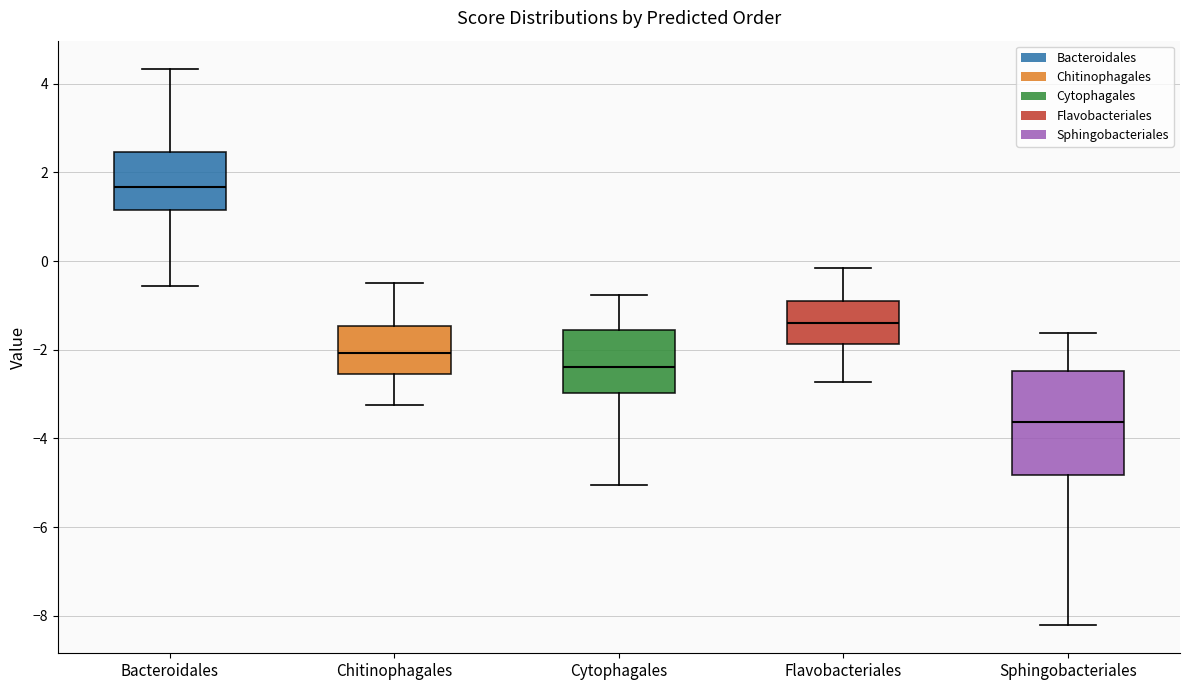

Where is the upper edge of the box for Chitinophagales on the y-axis? The values are not printed on the chart, so give them approximately, as read against the axis.

-1.4